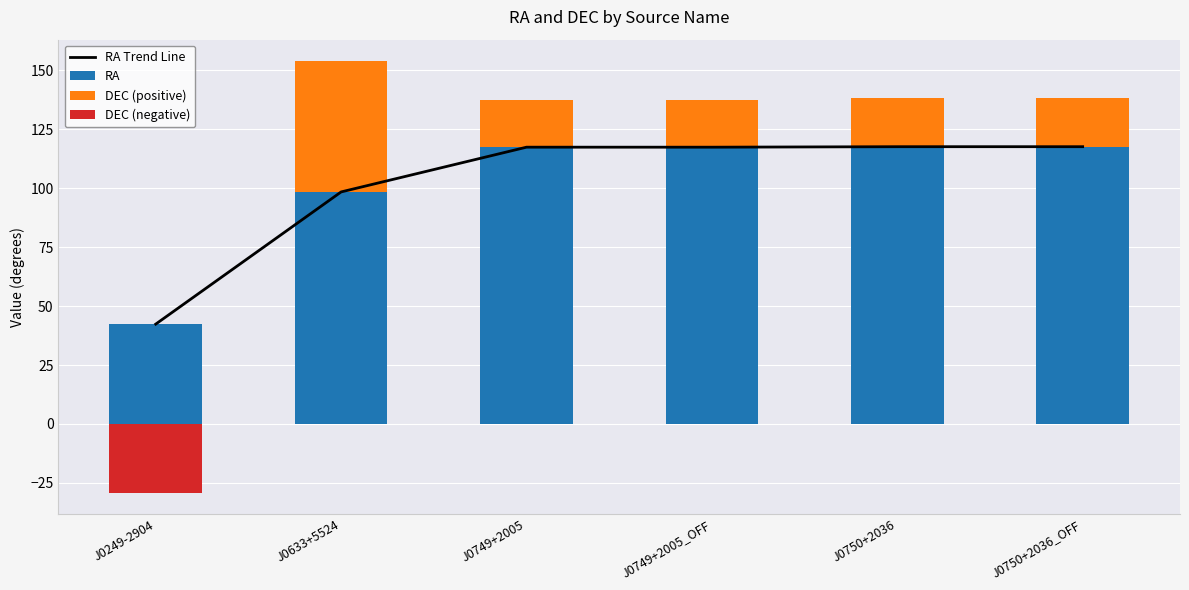

What is the minimum value shown in the chart?

-29.1